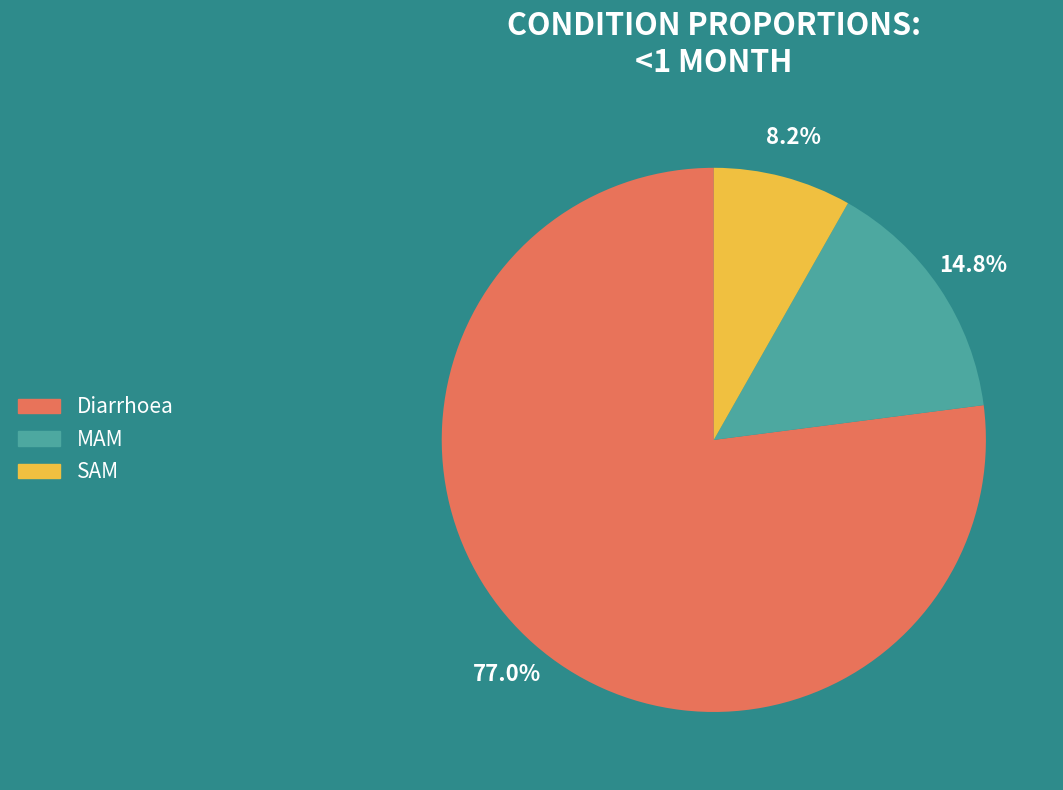

What is the largest slice in the pie chart?

Diarrhoea